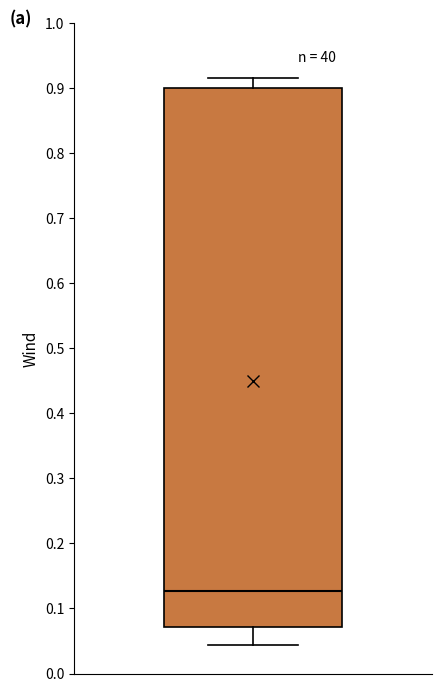

Read this box plot against the y-axis: the position of the median line, the range covered by the box, and the ends of both whiskers. The values are not printed on the chart, so give them approximately, as read against the axis.

median 0.13, box 0.07 to 0.90, whiskers 0.04 to 0.91